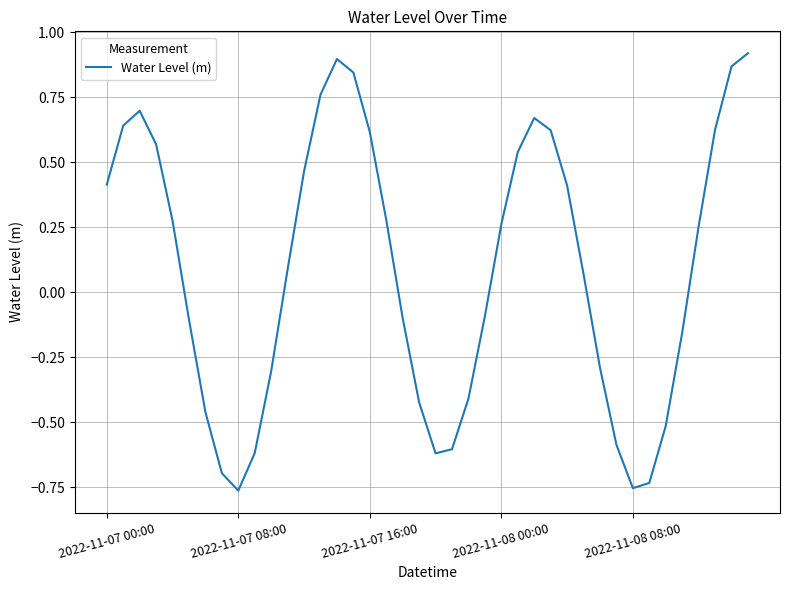

What is the value of the 27th point from the left?

0.7